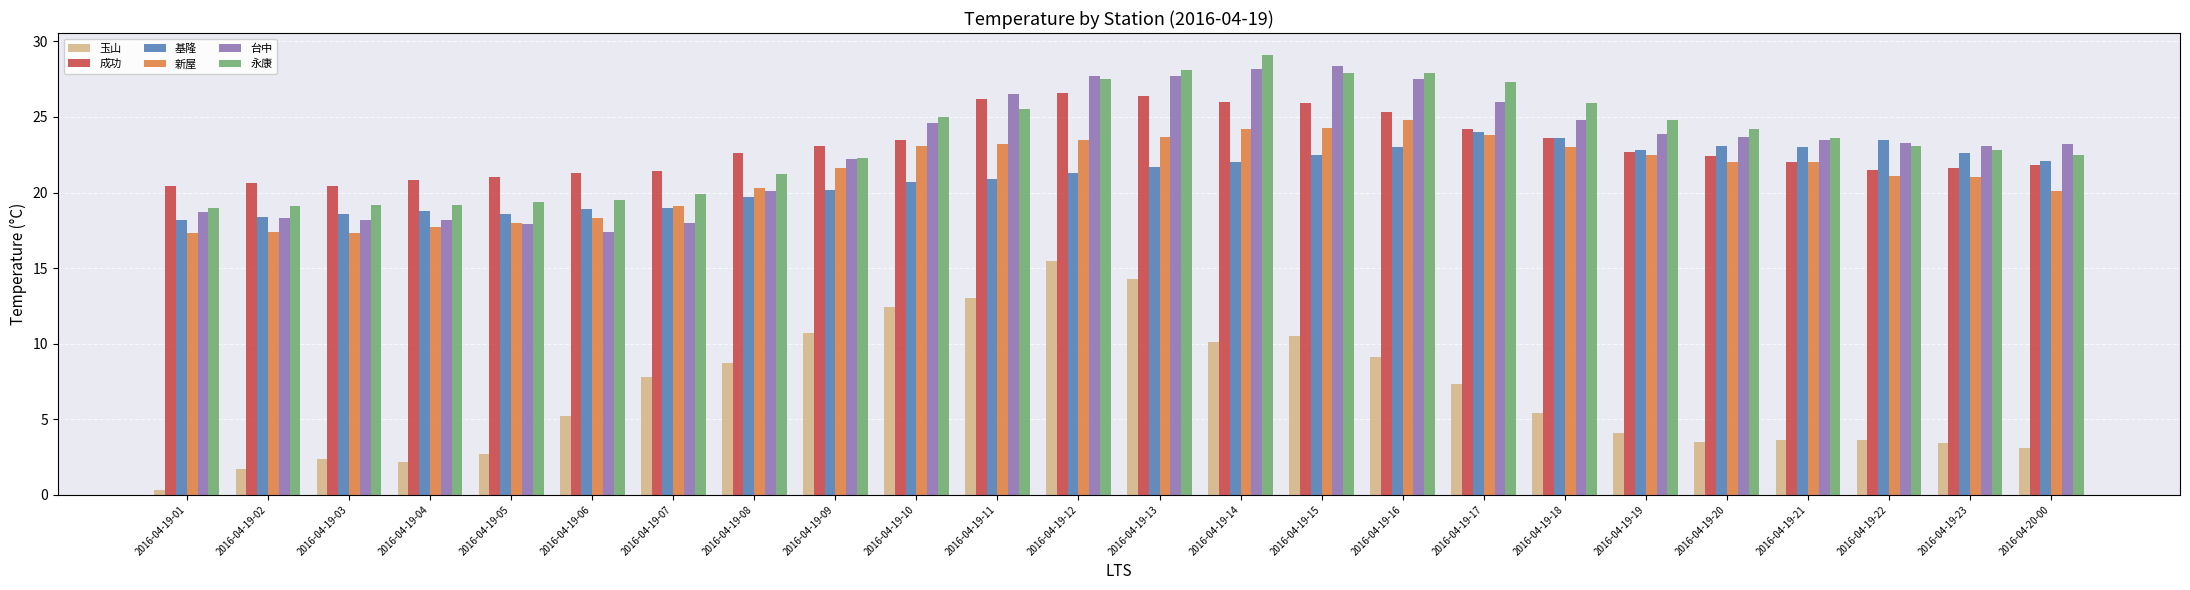

What is the sum of the 玉山 values at 2016-04-19-04 and 2016-04-19-08?

10.9